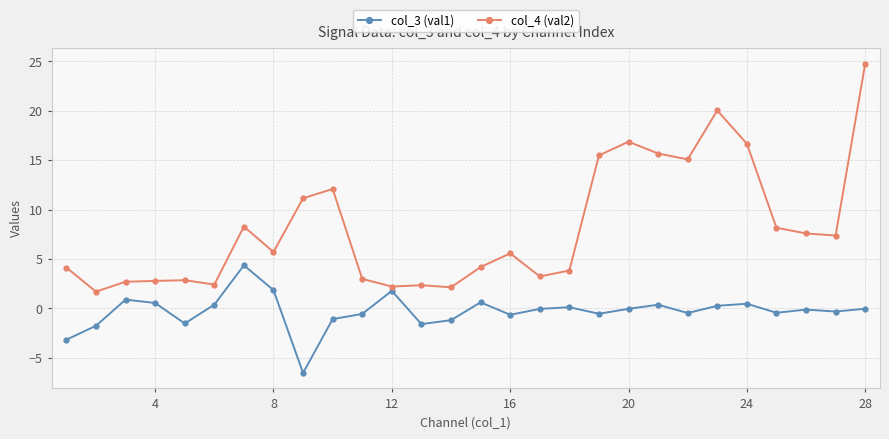

At how many categories does at least one series exceed 14?

7